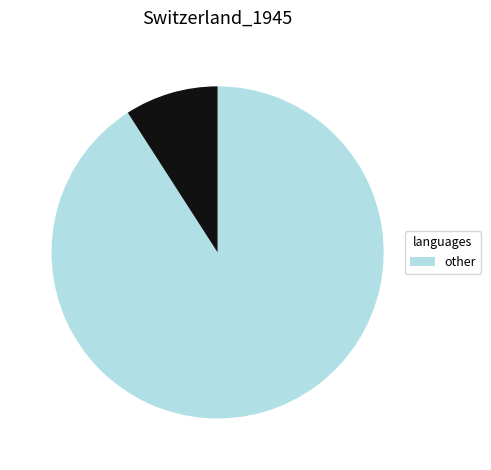

Is there any slice that represents more than half of the pie?

Yes